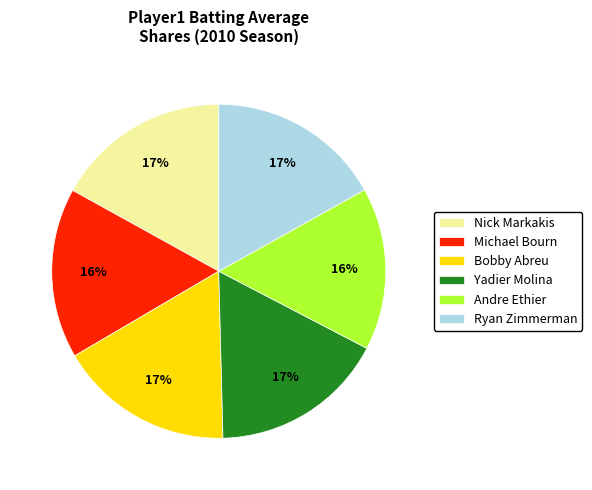

The Michael Bourn slice represents 16% of the pie. True or false?

True